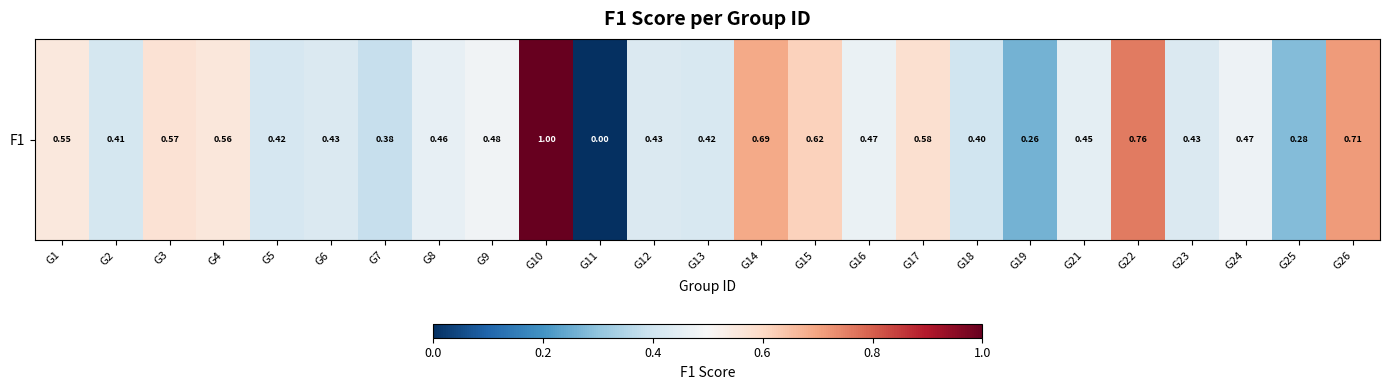

The chart shows a value of 0.4 at G15. True or false?

False